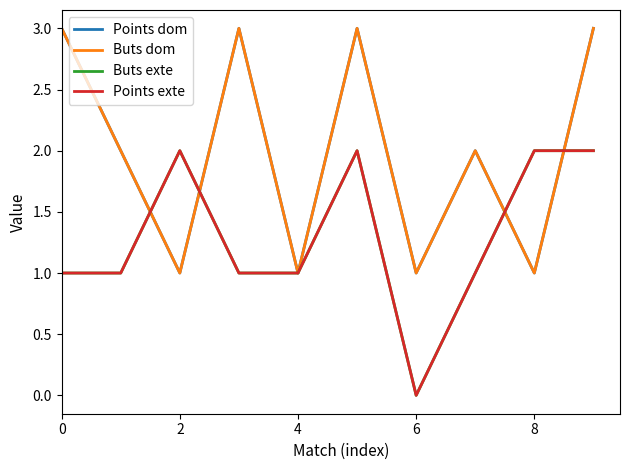

Is this an area chart (filled region under the line)?

No